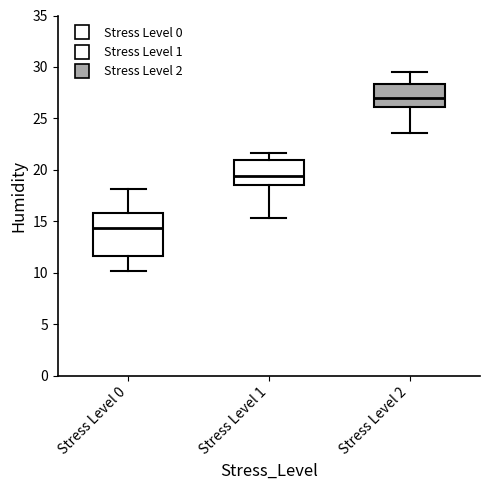

Where does the lower whisker of the box for Stress Level 2 end on the y-axis? The values are not printed on the chart, so give them approximately, as read against the axis.

23.5